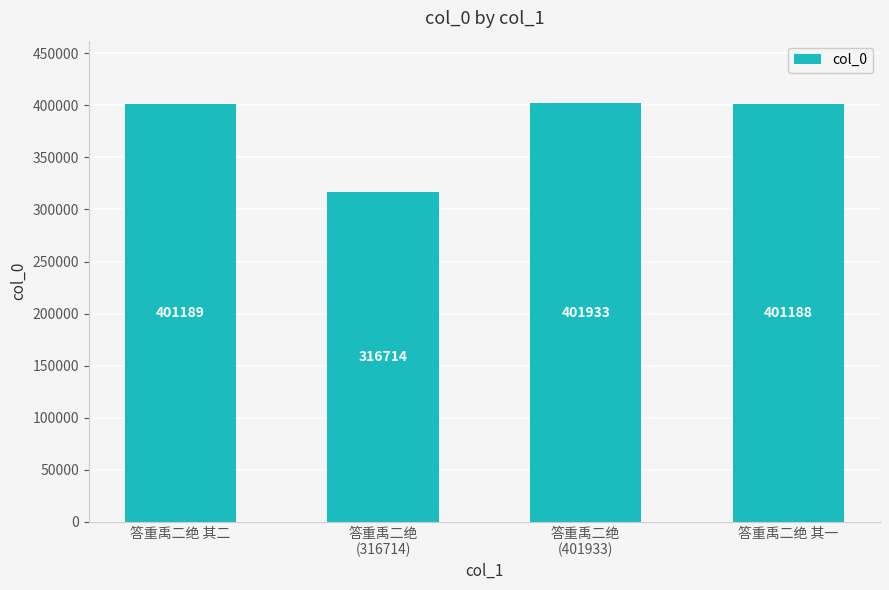

What value does the data have at 答重禹二绝 其一?

401188